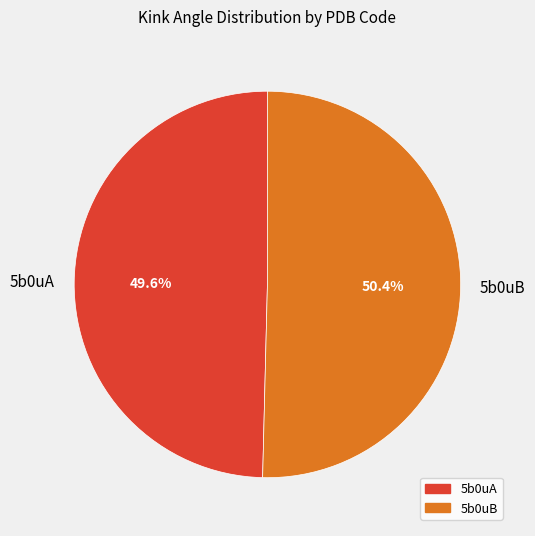

Which category accounts for the majority?

5b0uB